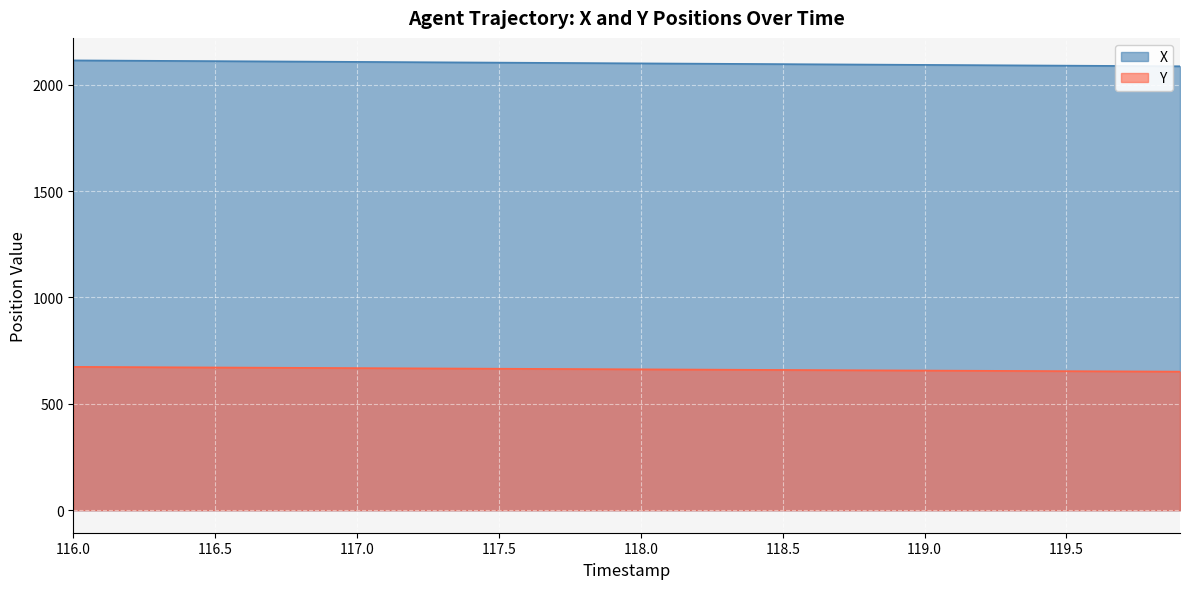

True or false: X and Y intersect in this chart.

False